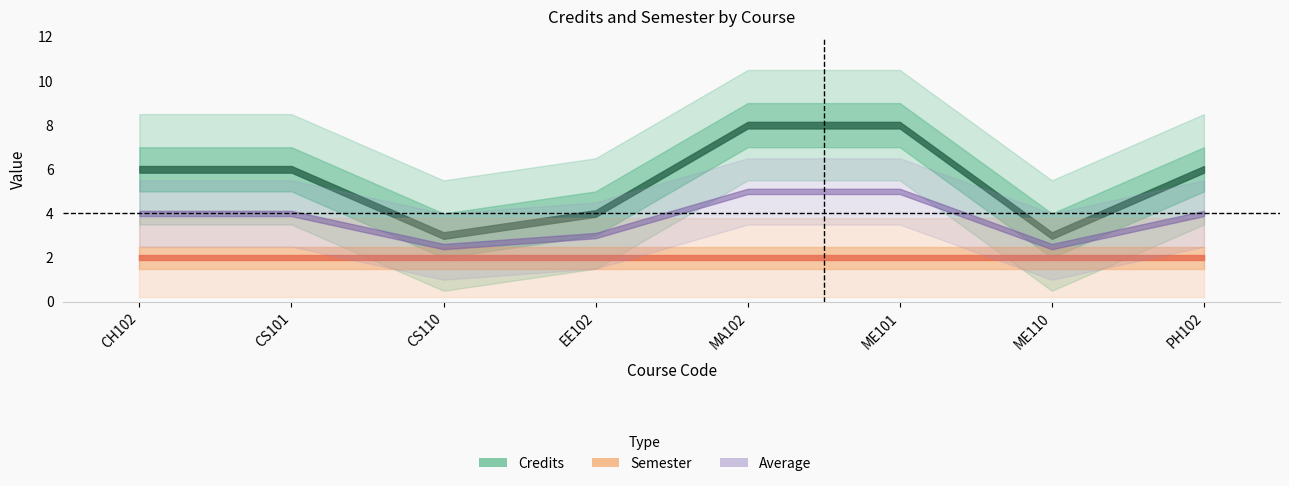

True or false: Semester and Credits cross at least once.

False